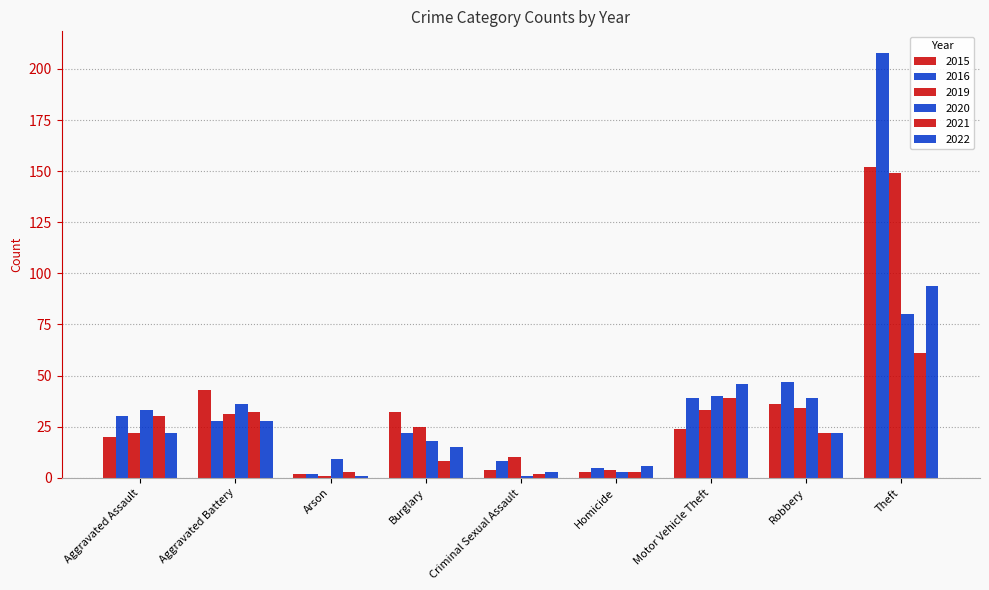

Does the chart contain any negative values?

No